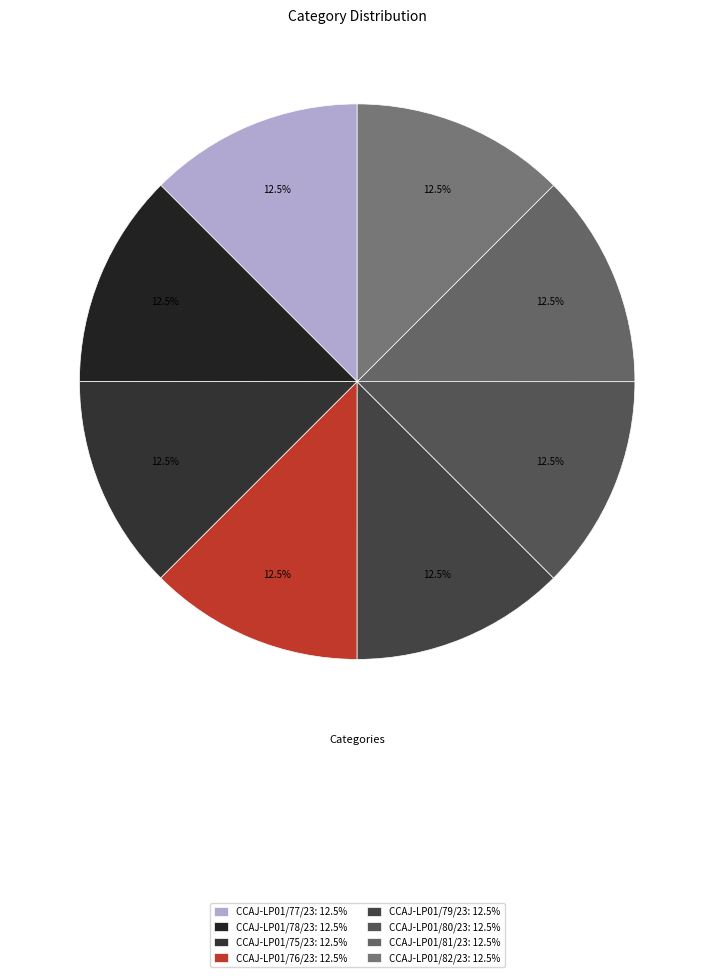

Is it true that CCAJ-LP01/81/23 is 19% of the pie?

False